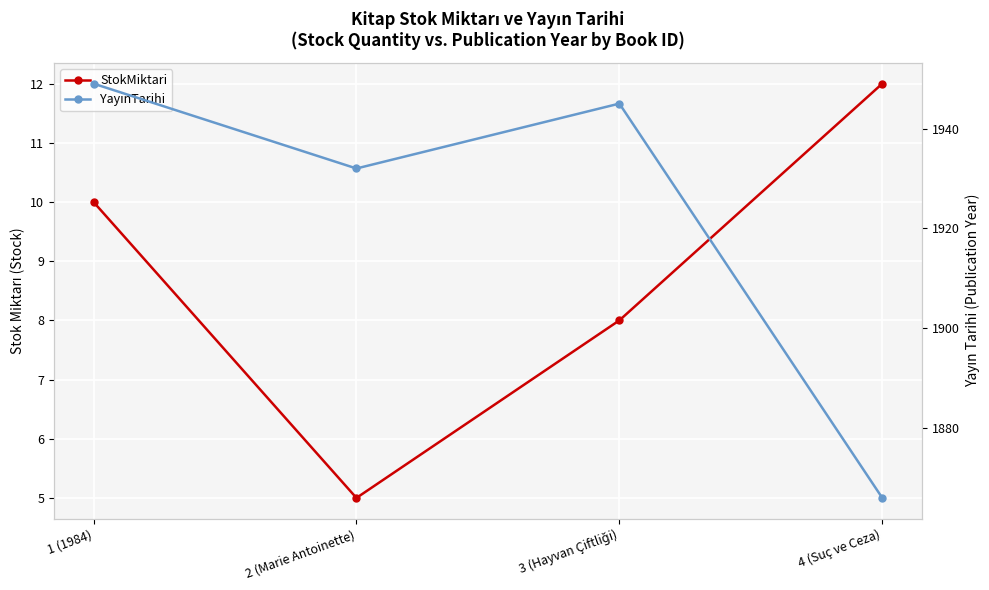

Which category has the lowest value across all series?

2 (Marie Antoinette)